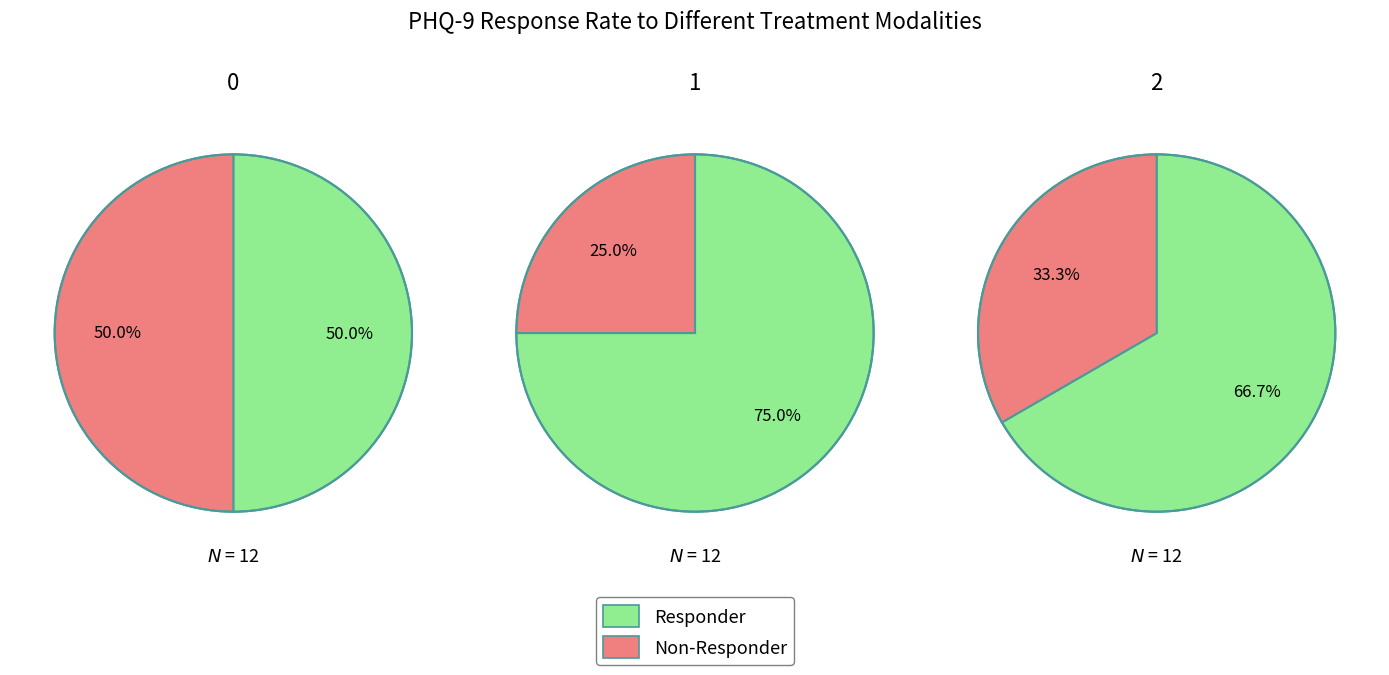

True or false: 0 accounts for 60% of the total.

False